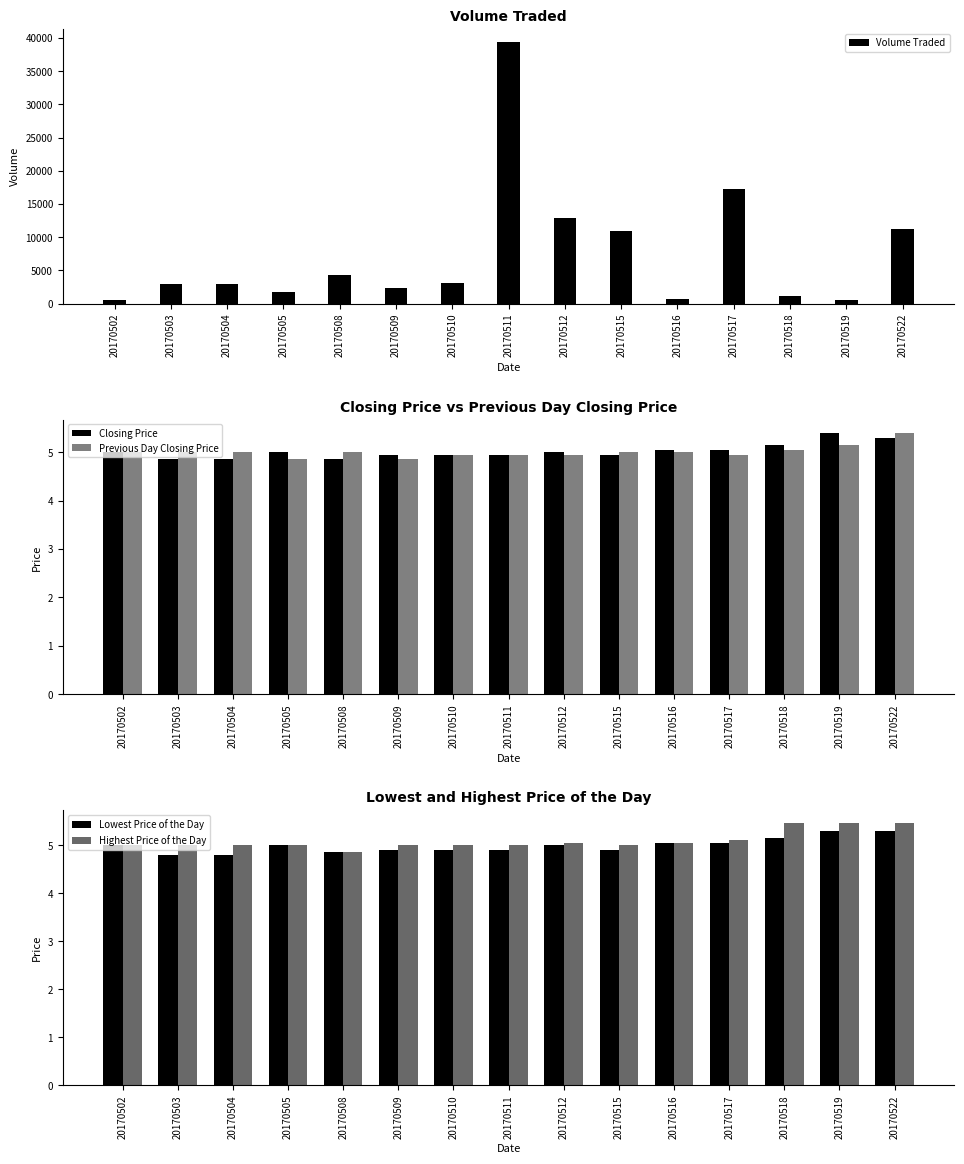

How many data points in Lowest Price of the Day are above 5?

5